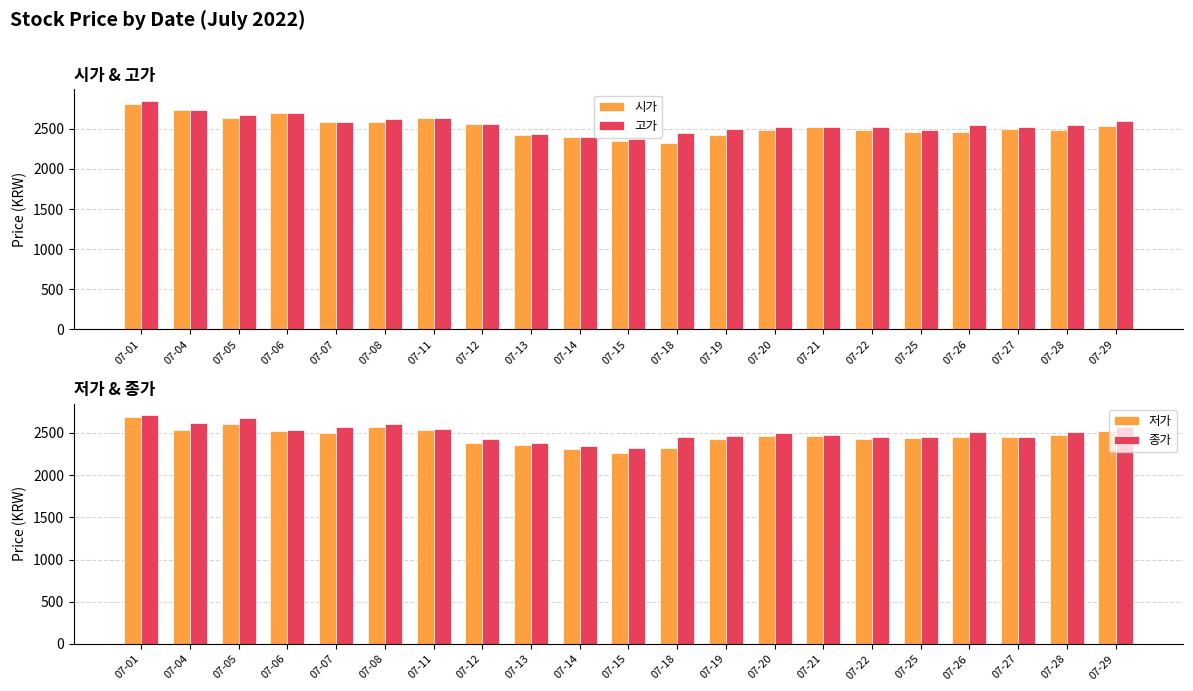

At how many categories does at least one series exceed 2398?

19